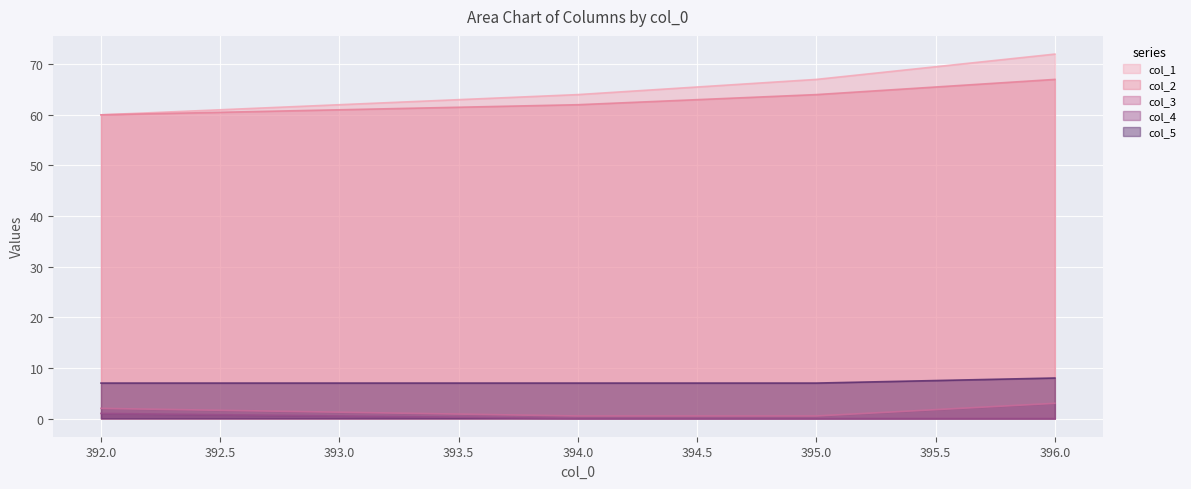

How many data points in col_1 are less than 67?

2